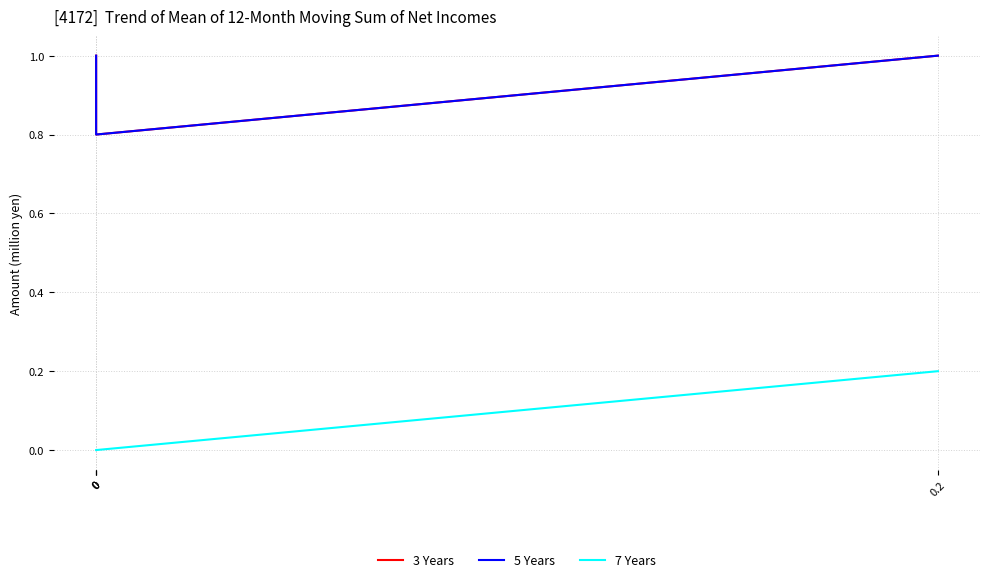

True or false: 7 Years has a value of 0.0 at 0.

True